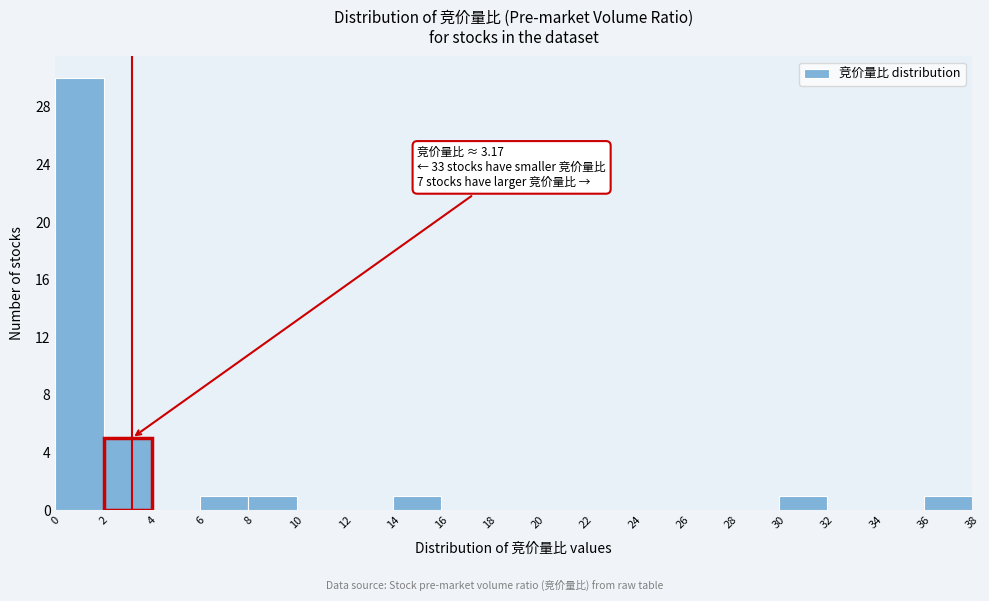

Which range on the x-axis has the tallest bar?

0 to 2